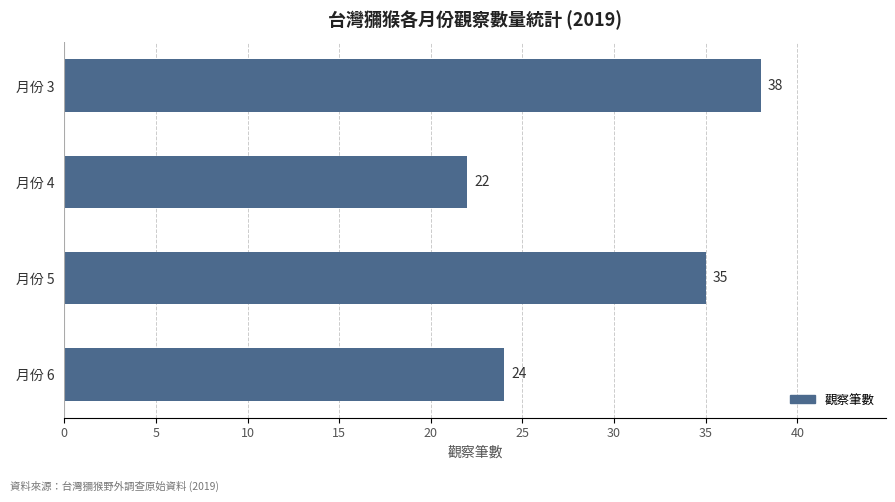

How many values are between 24 and 38?

3